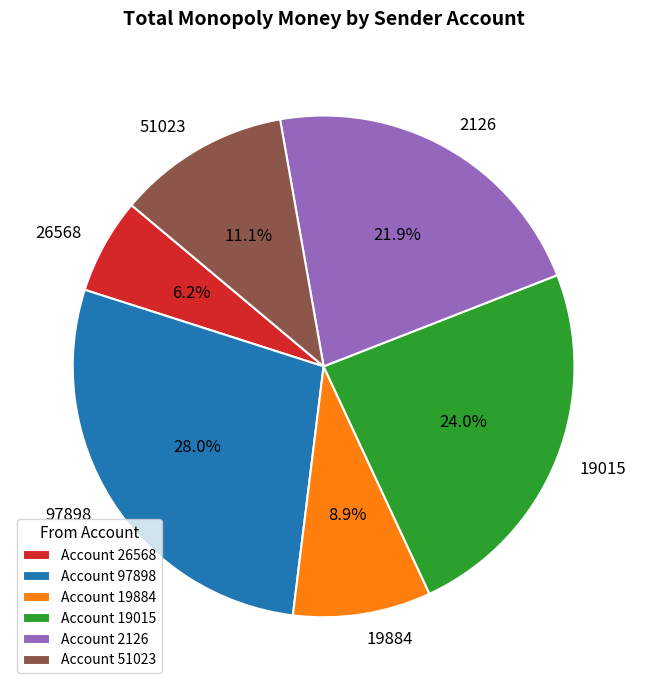

What percentage is NOT represented by 51023?

88.9%